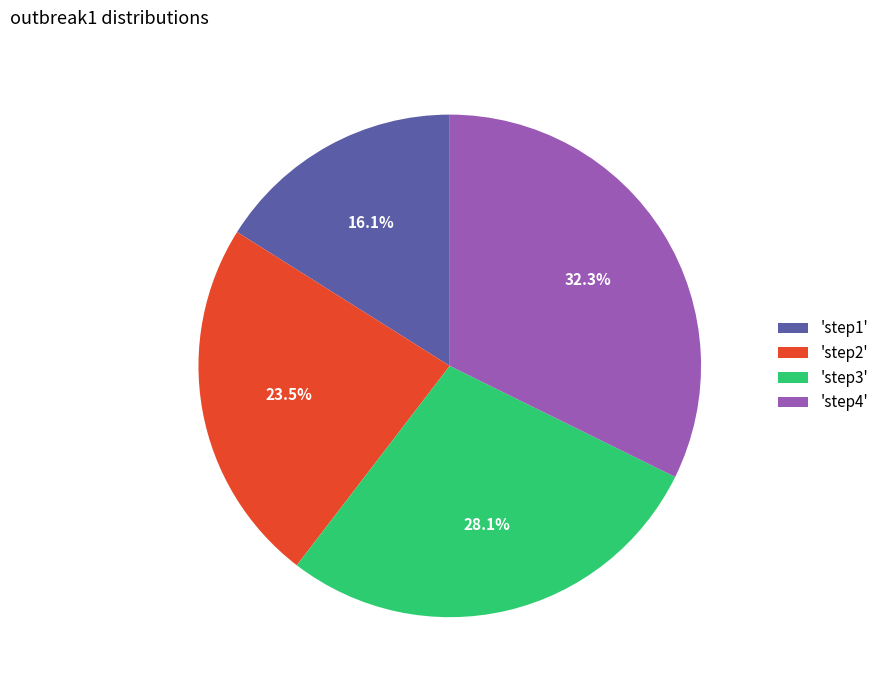

What is the largest slice in the pie chart?

'step4'